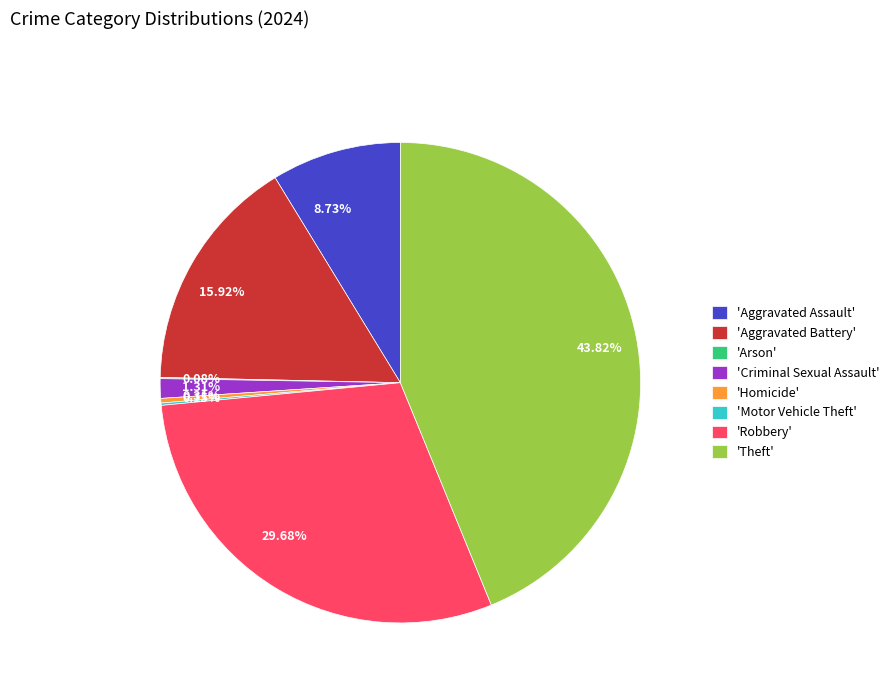

Is the sum of 8.73% and 29.68% greater than half?

No